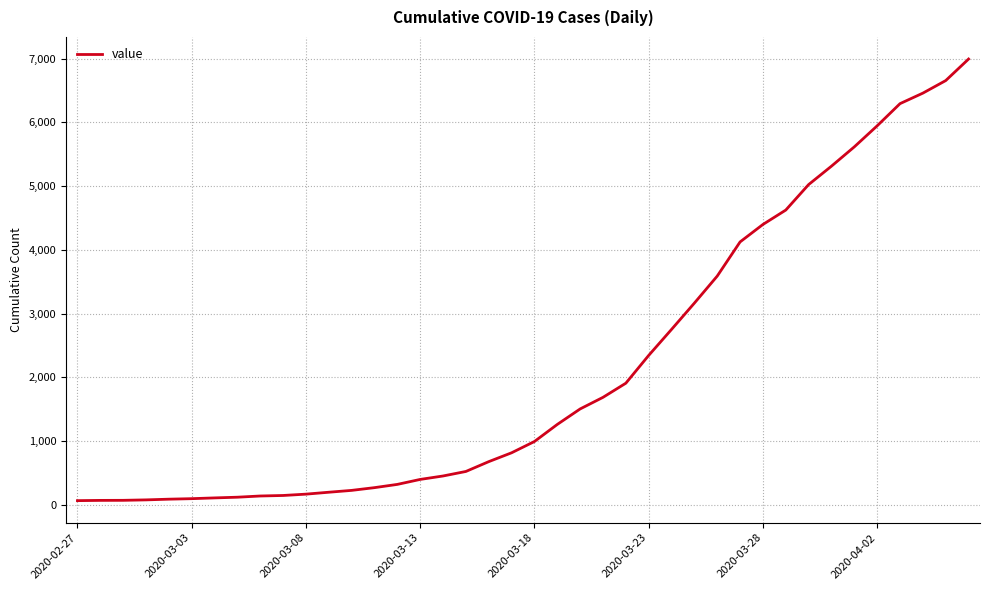

What is the maximum value shown in the chart?

6994